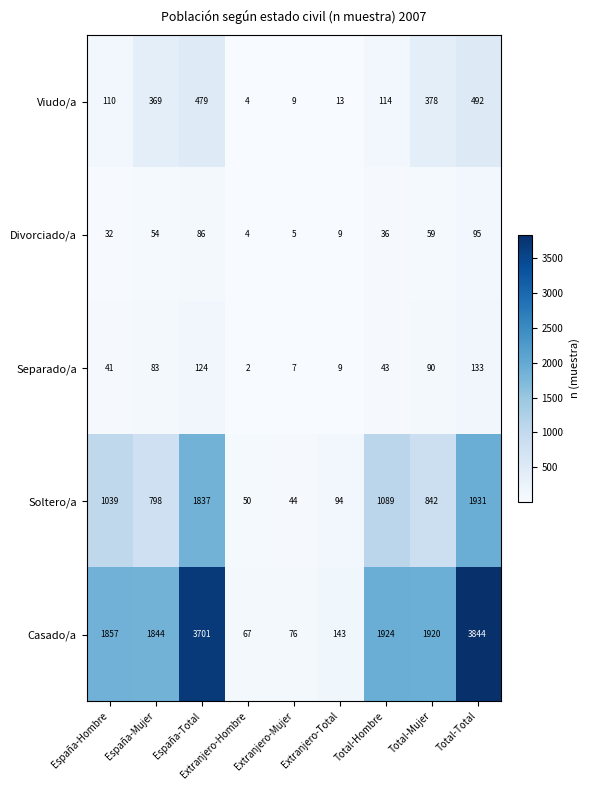

List the series in order of their peak value, lowest first.

Divorciado/a, Separado/a, Viudo/a, Soltero/a, Casado/a